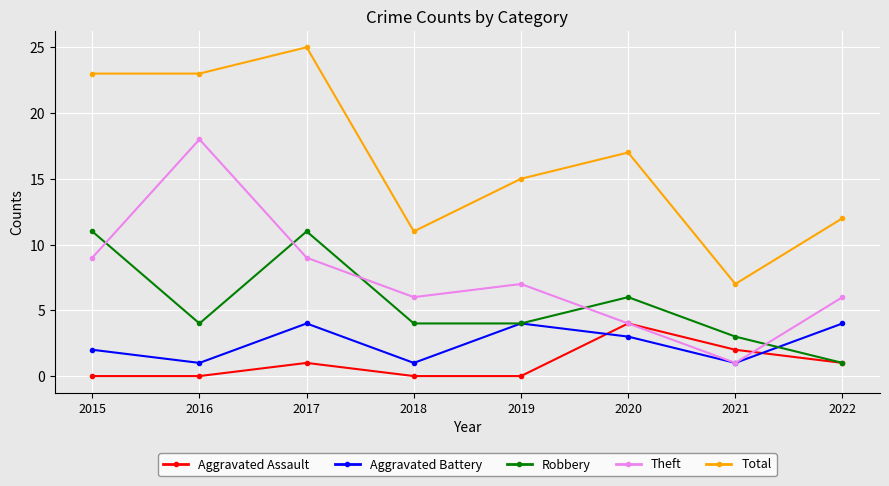

What is the value of the Aggravated Battery point at the 1st from the left?

2